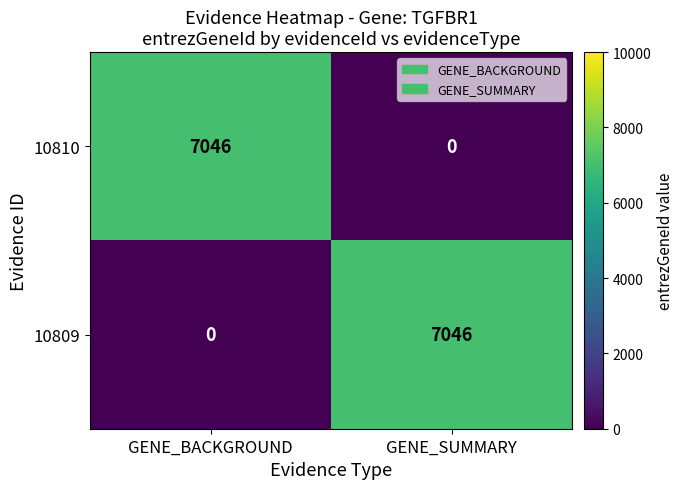

What is the average value of the 10810 series?

3523